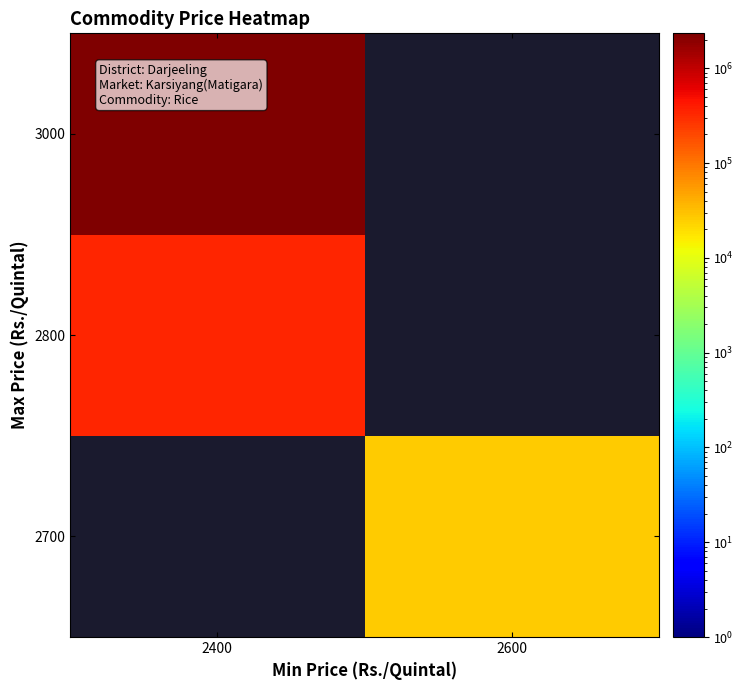

Which category has the lowest value across all series?

2600